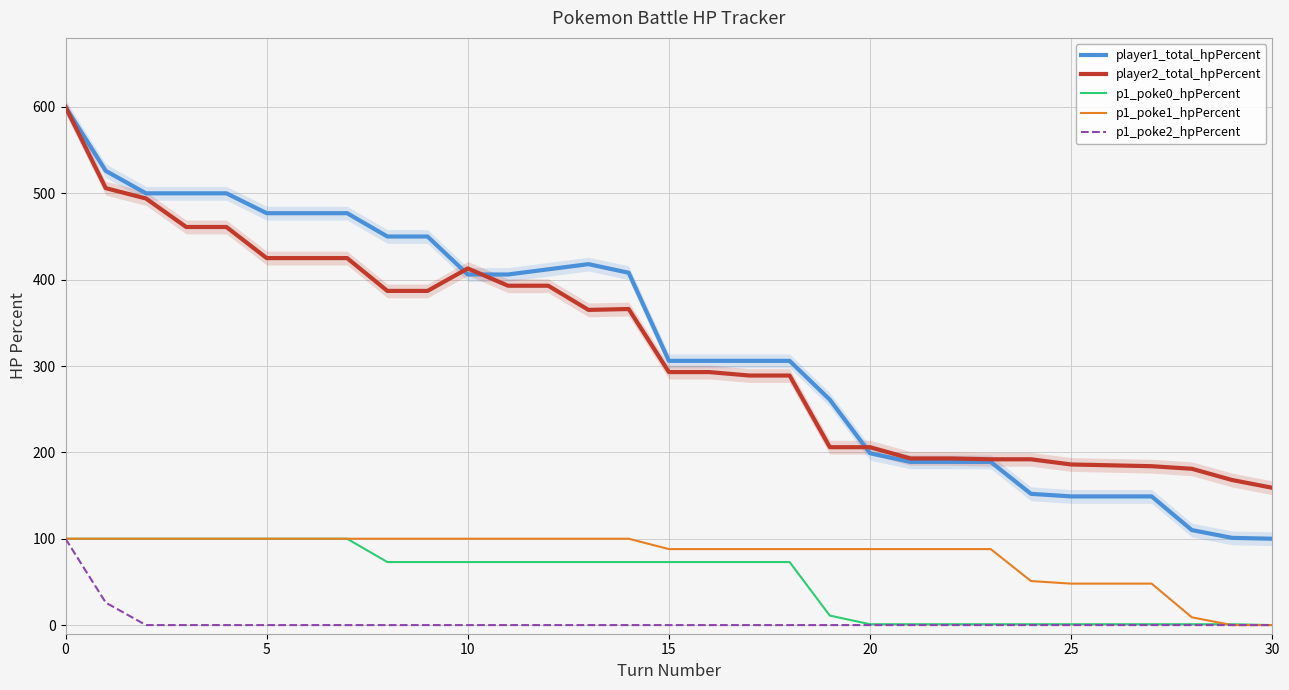

True or false: p1_poke2_hpPercent and p1_poke0_hpPercent intersect in this chart.

False